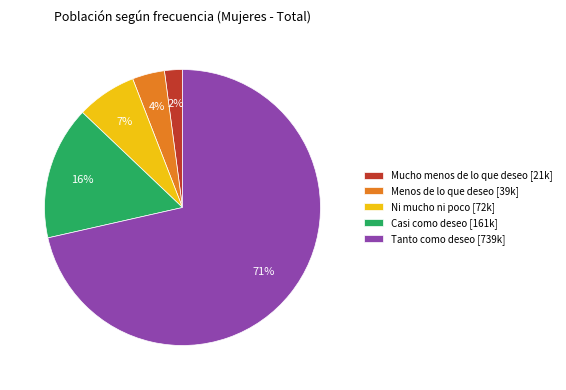

How many slices are in this pie chart?

5